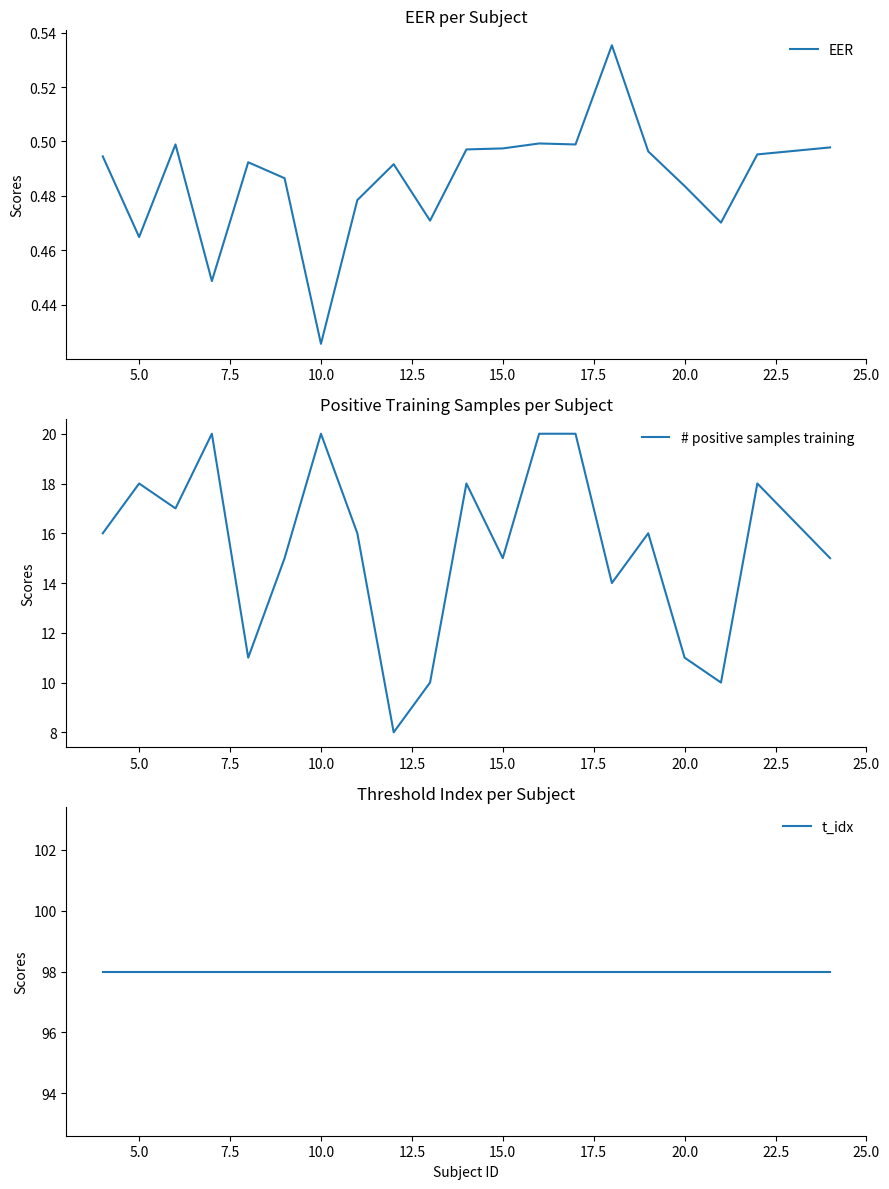

Which category has the lowest value in the EER series?

10.0